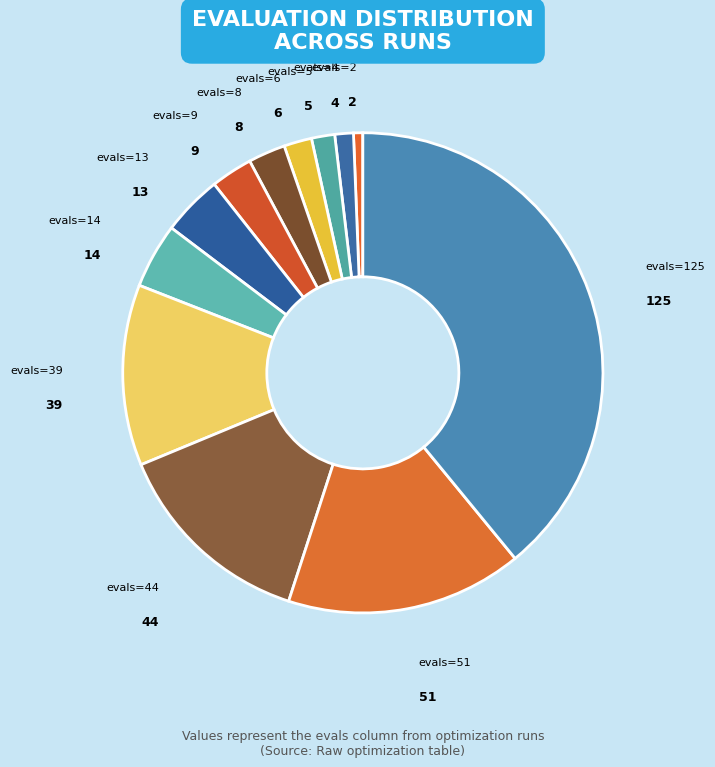

Approximately how many times larger is the value at evals=51 compared to evals=14?

3.6